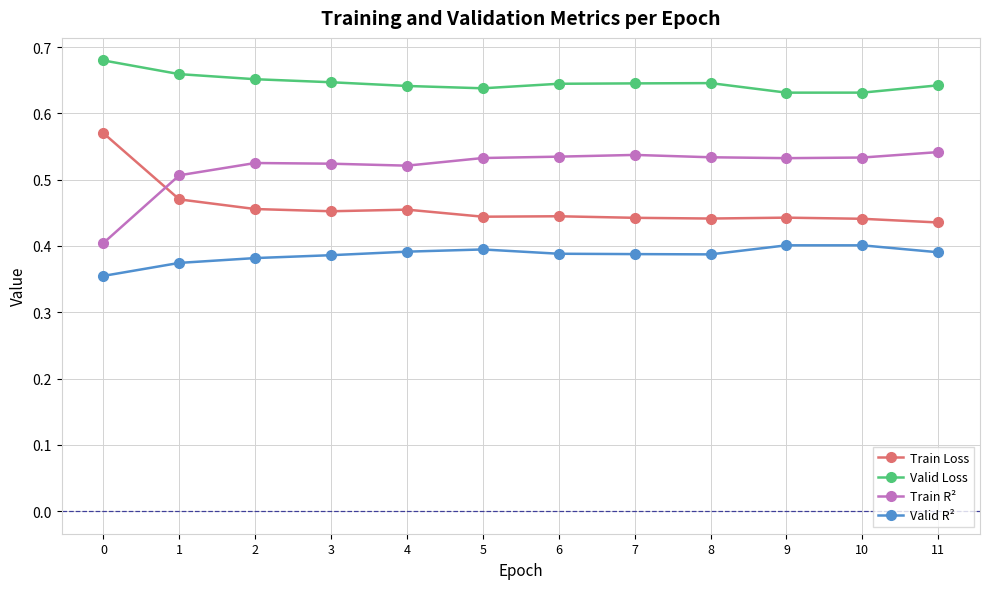

List the series in order of their overall mean, lowest first.

Valid R², Train Loss, Train R², Valid Loss